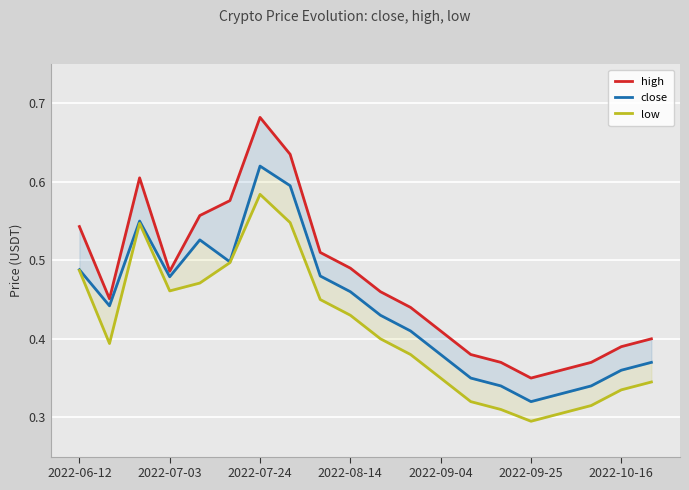

Rank the series at 2022-08-14 from highest to lowest value.

high, close, low